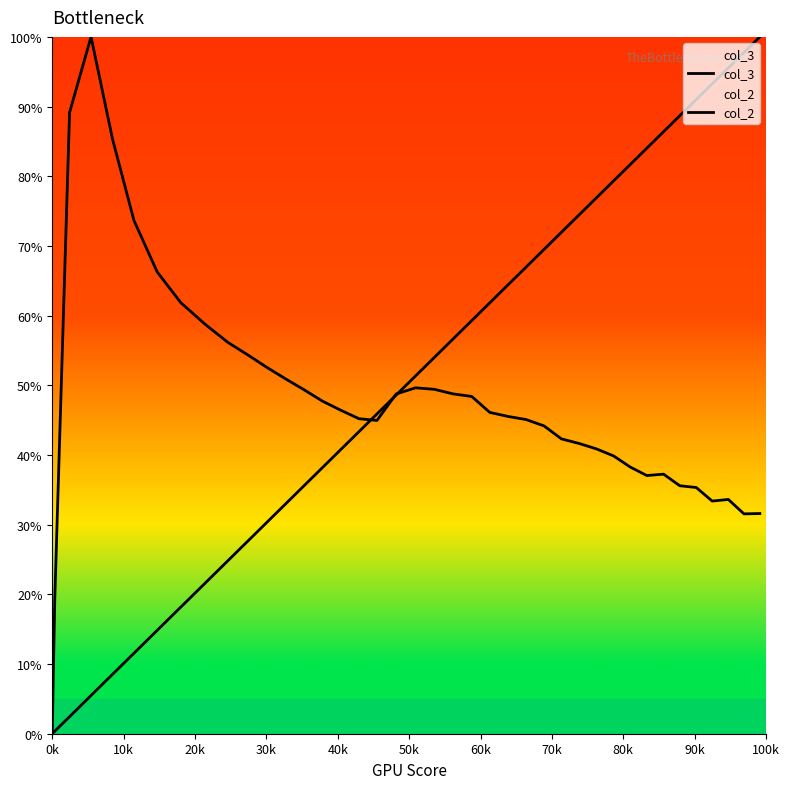

Does the chart display data point markers on the line(s)?

No